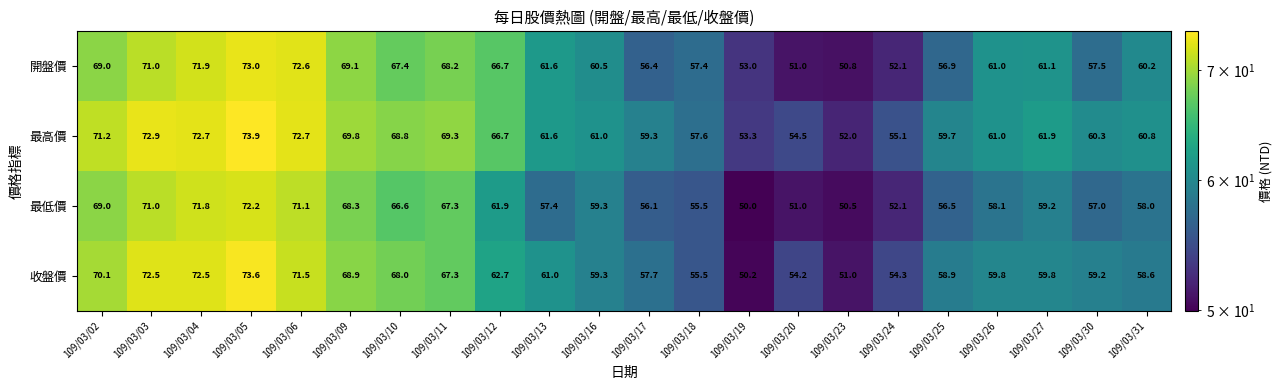

The value of 最高價 at 109/03/06 is 72.7. True or false?

True